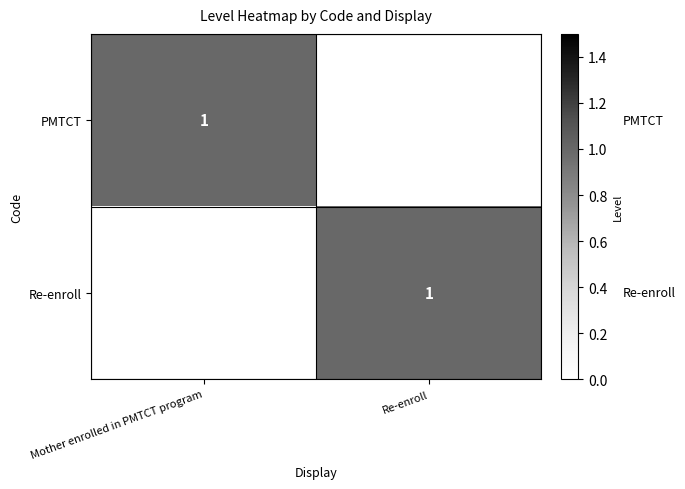

What is the spread (max minus min) of values at Mother enrolled in PMTCT program?

1